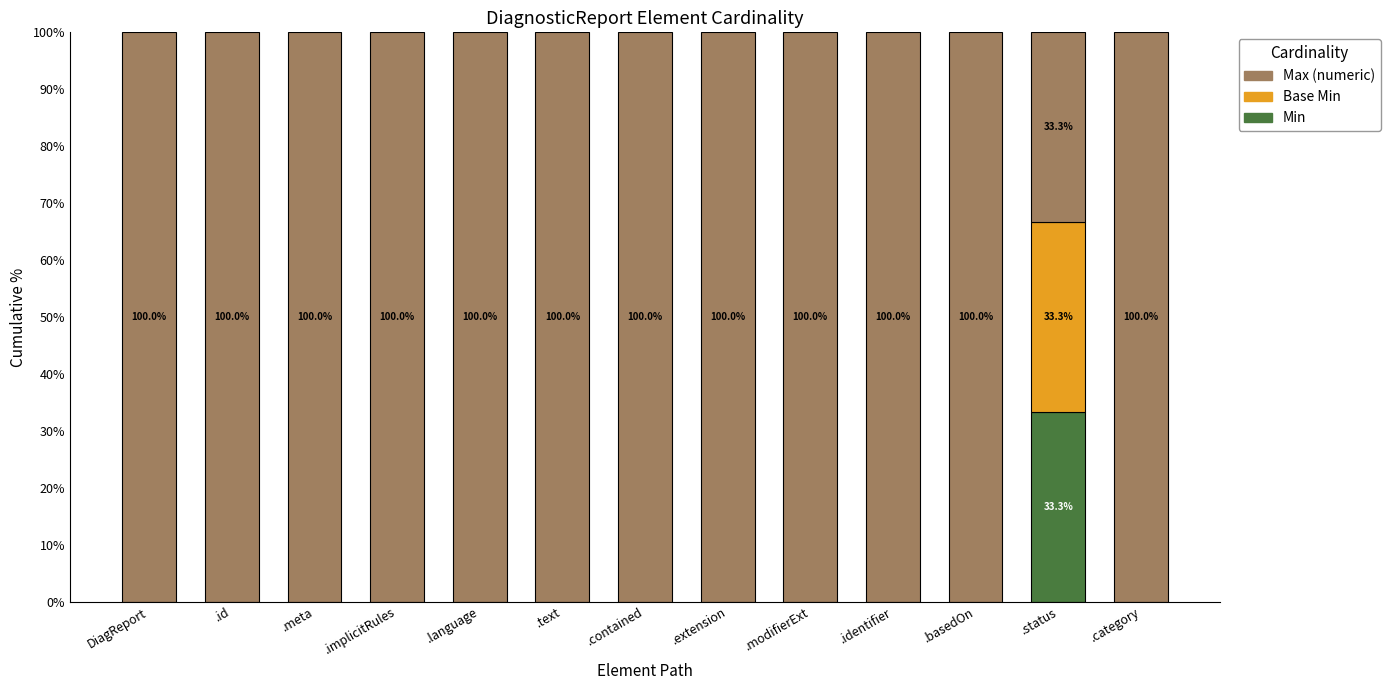

What is the total value across all series at .modifierExt?

100.0